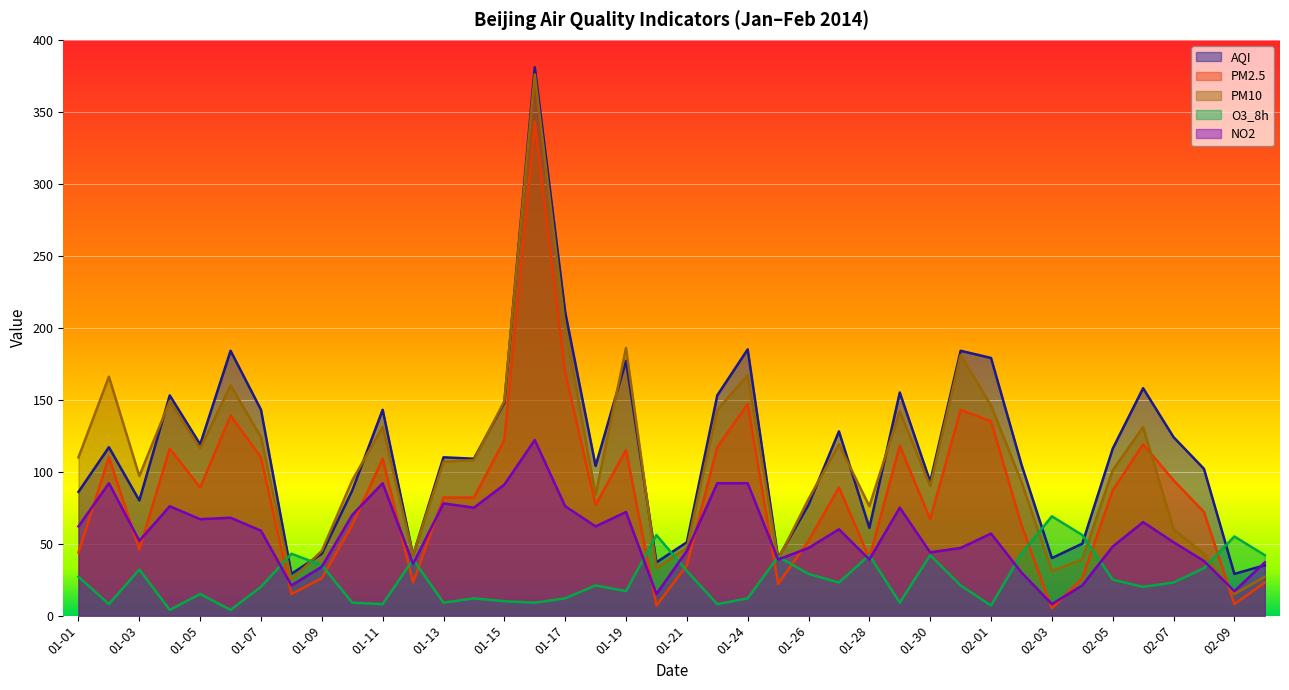

What is the label of the 37th point from the left?

02-07